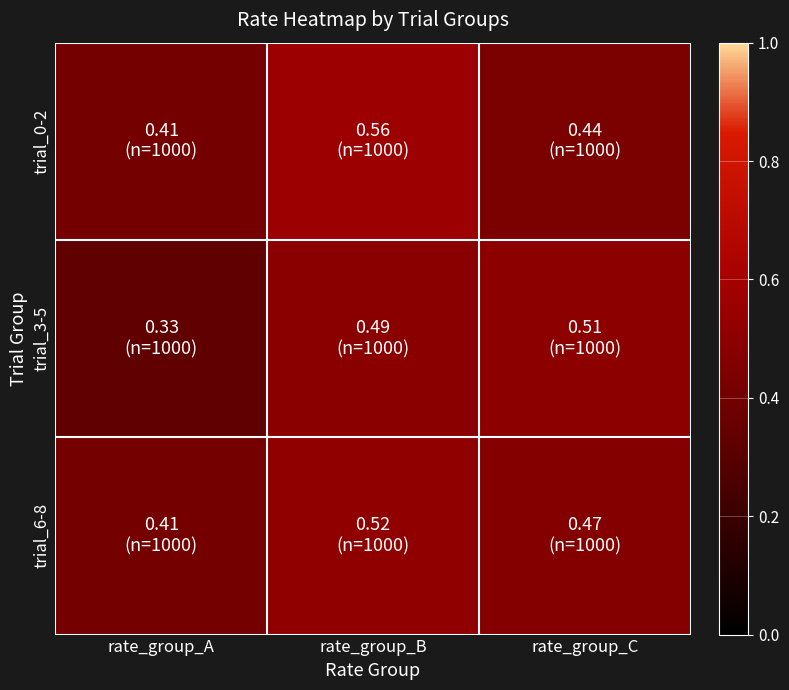

Reading left to right, what are all the values shown in this chart?

trial_0-2: rate_group_A=0.4	rate_group_B=0.6	rate_group_C=0.4
trial_3-5: rate_group_A=0.3	rate_group_B=0.5	rate_group_C=0.5
trial_6-8: rate_group_A=0.4	rate_group_B=0.5	rate_group_C=0.5